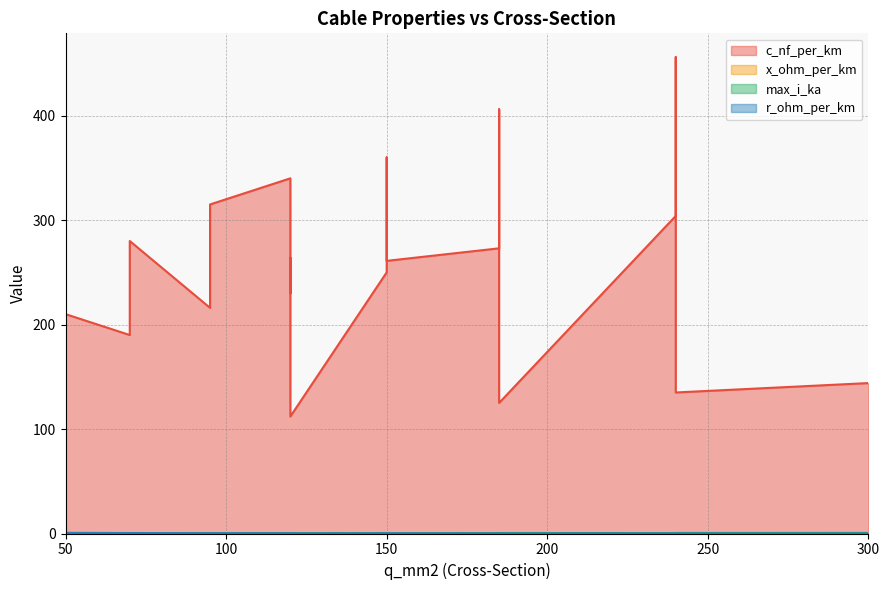

Count the number of categories in the chart.

19